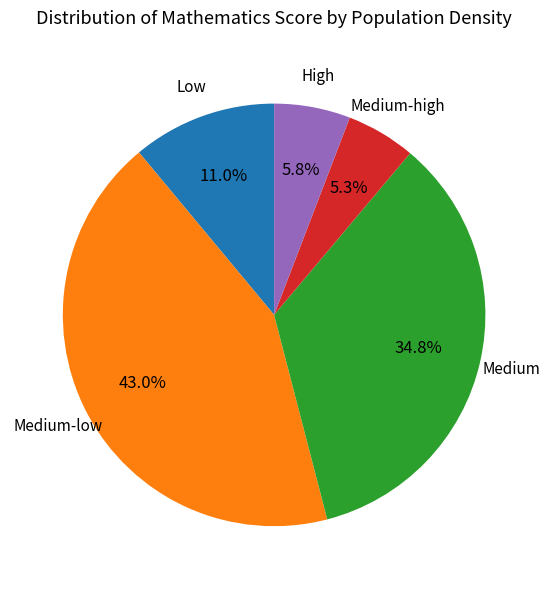

To the nearest percent, what is the difference between the largest and smallest slice percentages?

38%